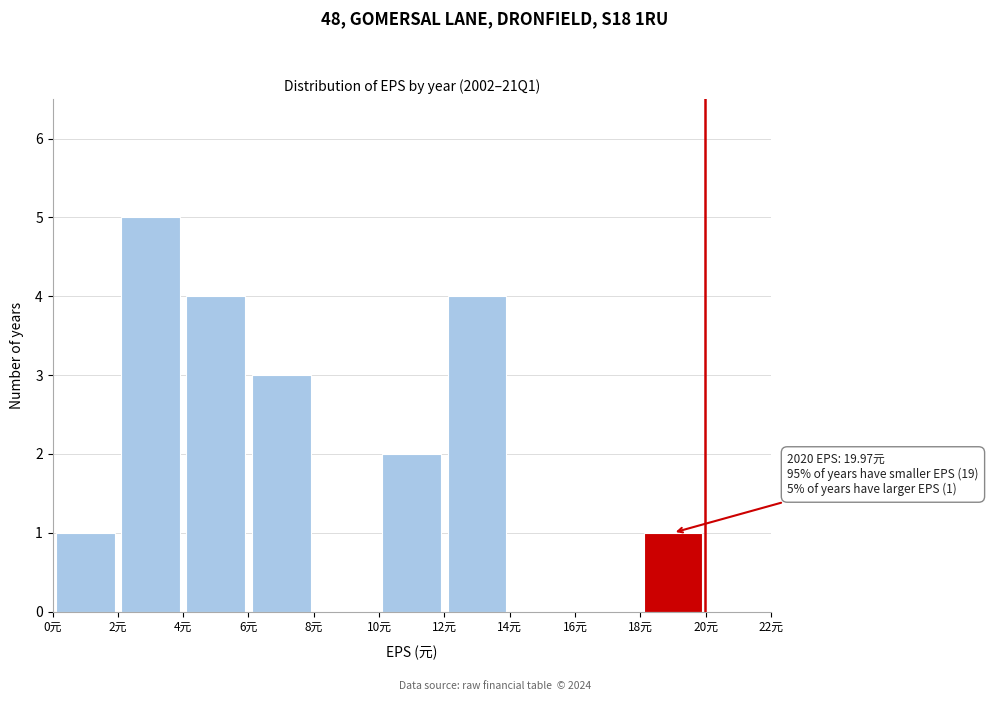

Over which range of the x-axis is the bar tallest?

2 to 4